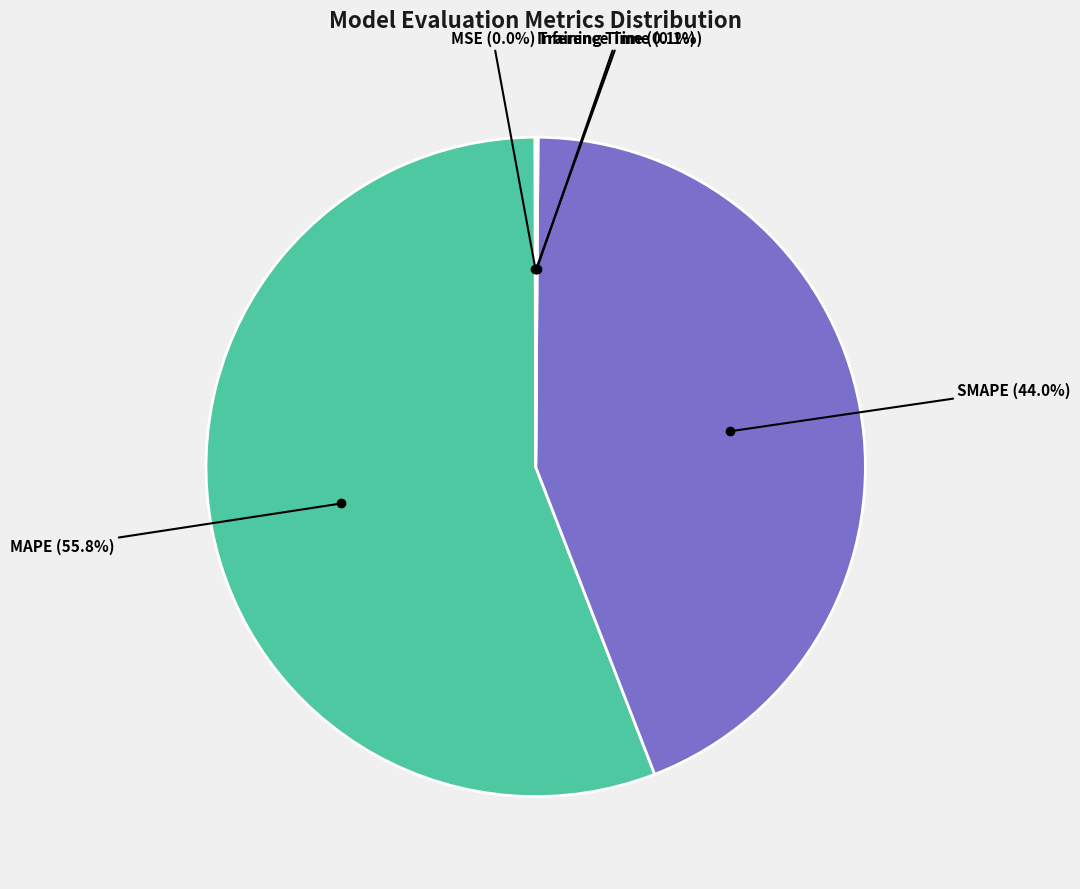

Is there any slice that represents more than half of the pie?

Yes